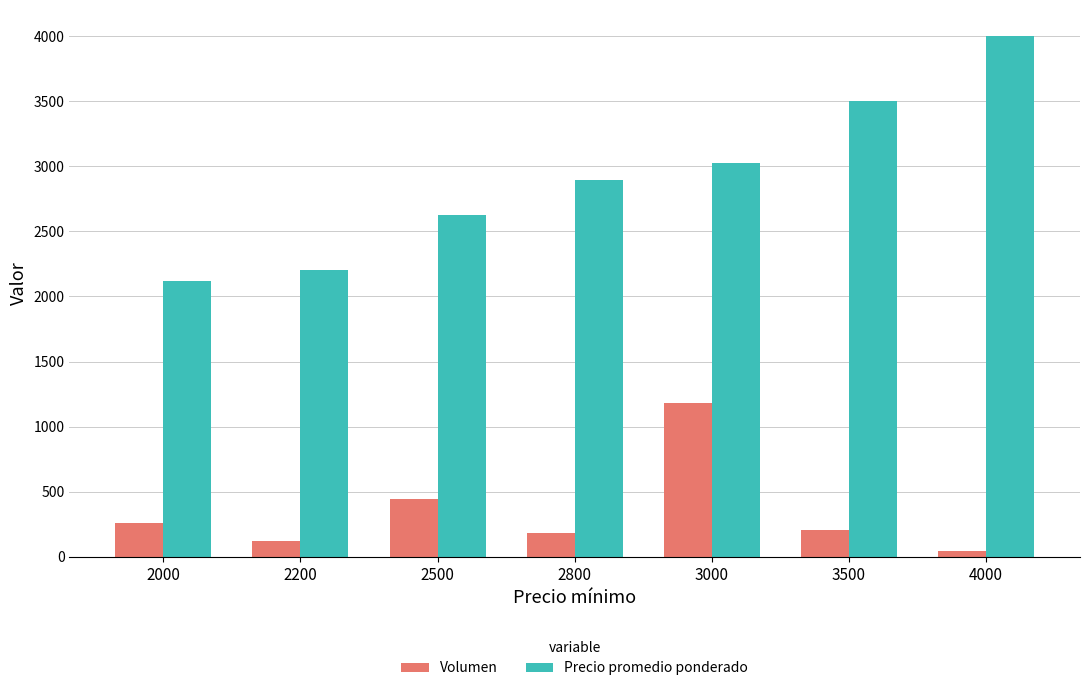

What is the difference between the Precio promedio ponderado values at 2500 and 2800?

267